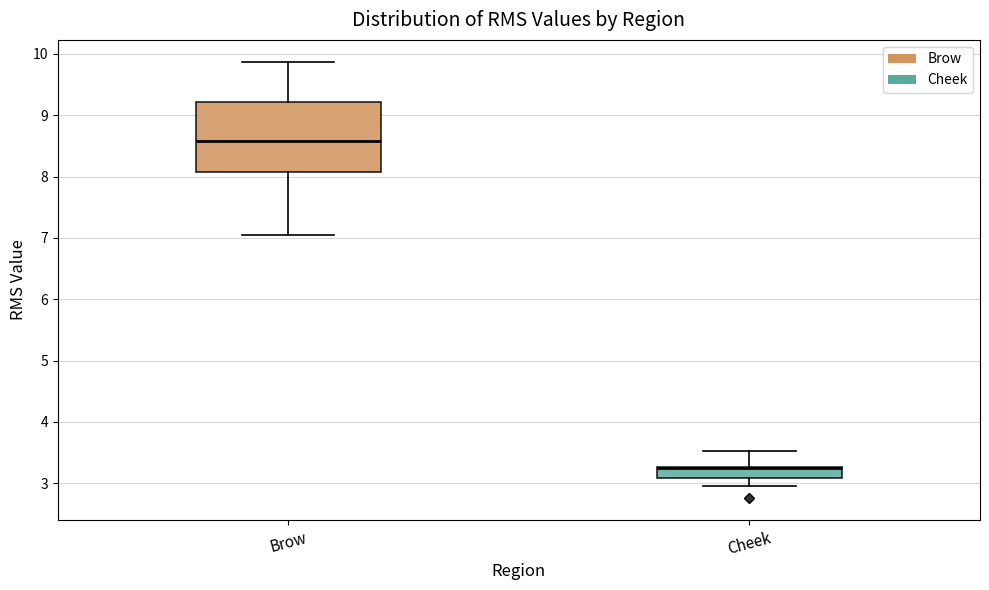

Which box is the tallest, from its lower edge to its upper edge?

Brow